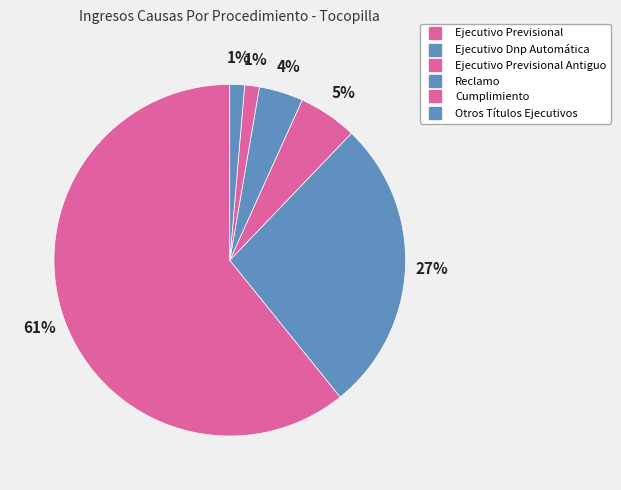

How many slices are in this pie chart?

6